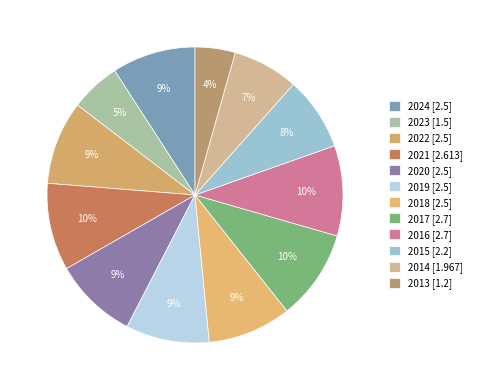

How many segments does this pie chart have?

12